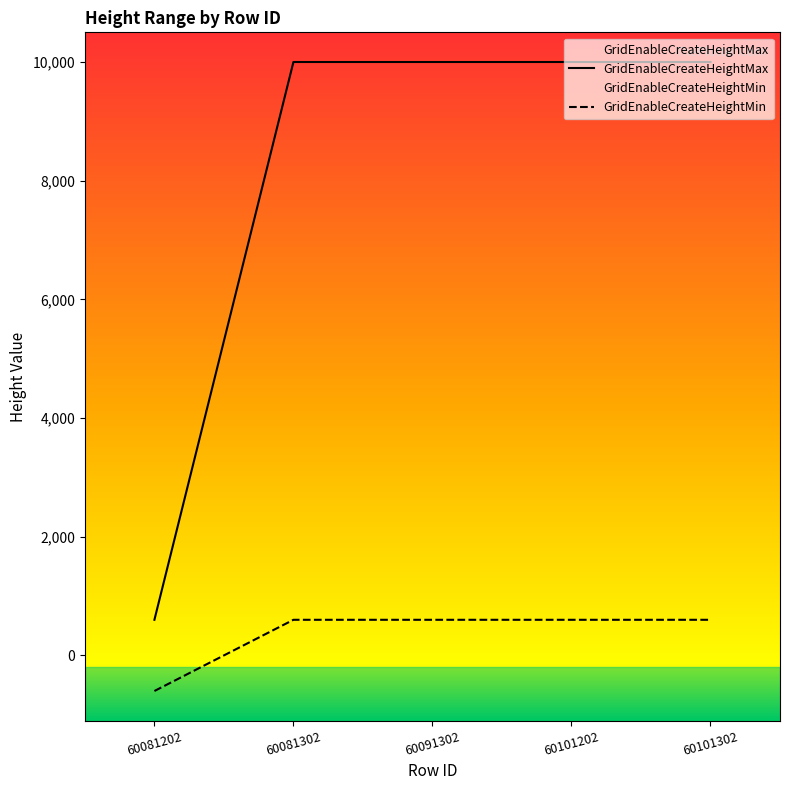

The value of GridEnableCreateHeightMin at 60101202 is 364. True or false?

False